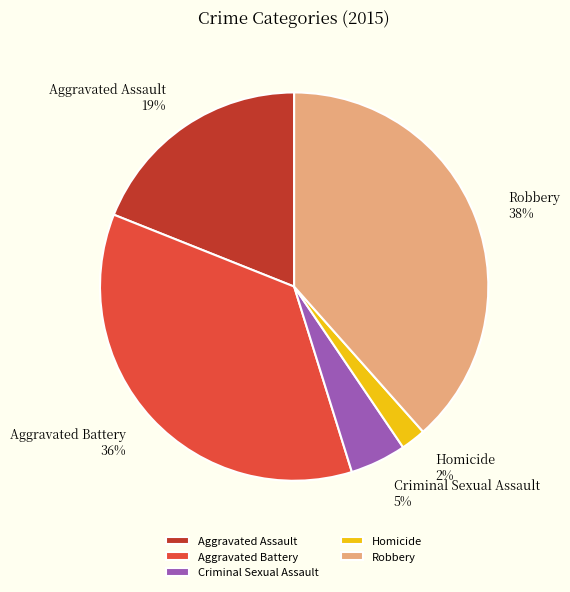

To the nearest percent, what is the difference between the Robbery and Homicide slice percentages?

36%